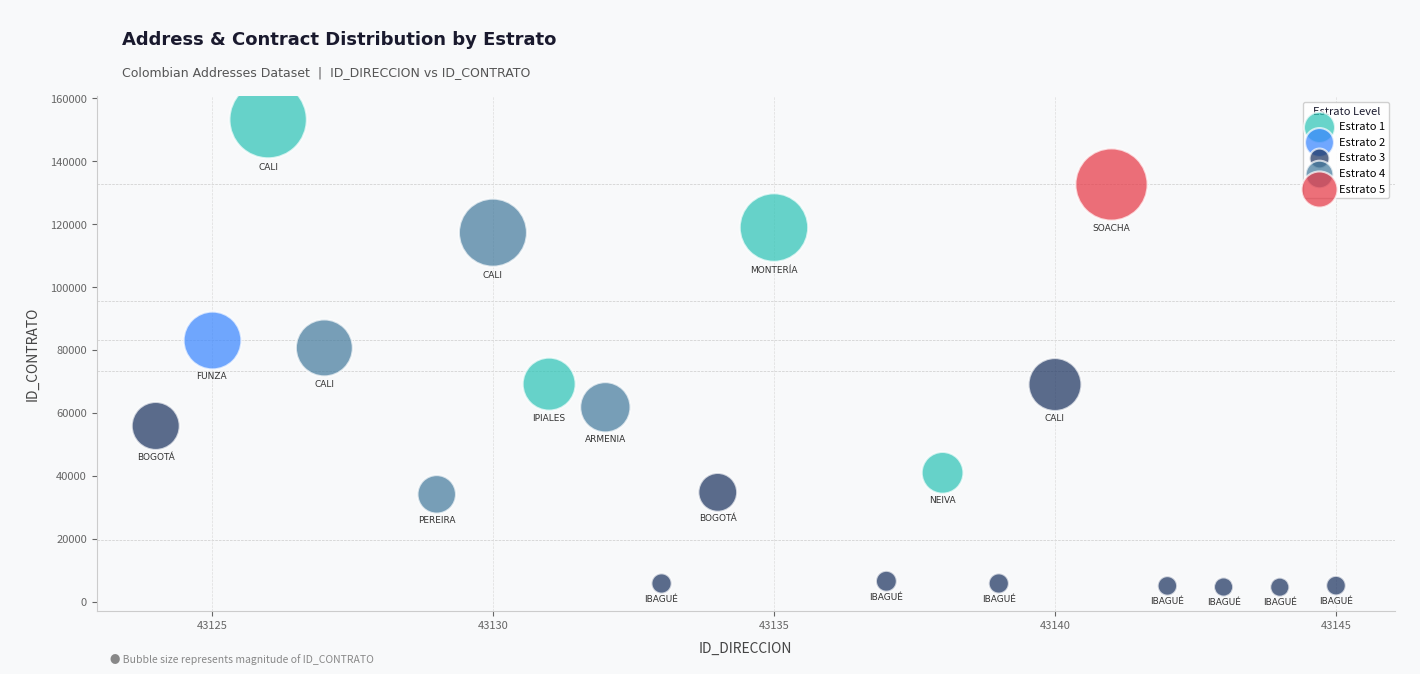

Which series reaches the maximum Y coordinate?

Estrato 1